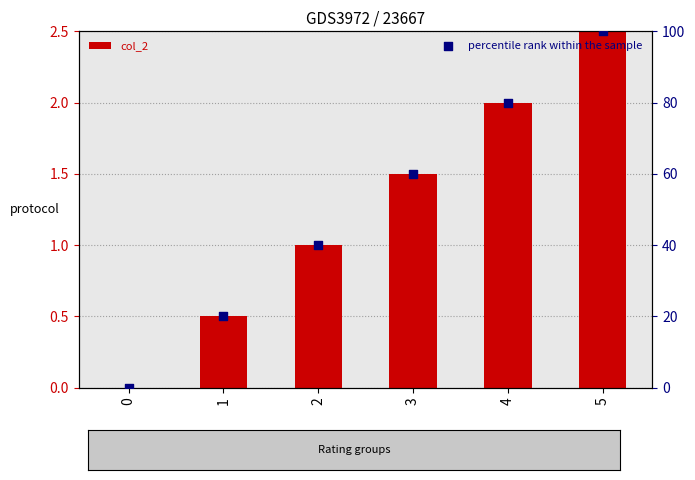

Which series has the largest total across all categories?

percentile rank within the sample